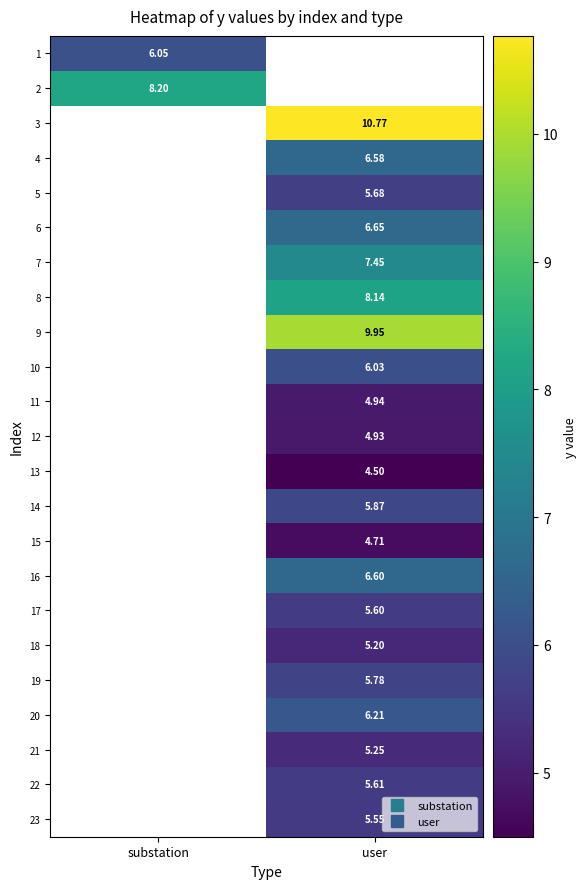

Is it true that 23 equals 5.6 at user?

True